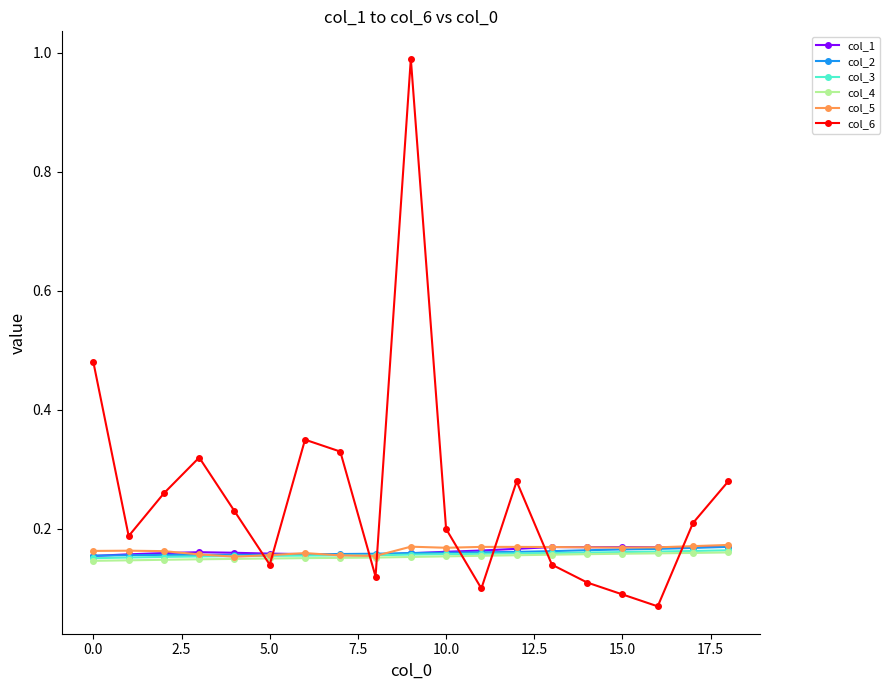

What is the greatest value displayed?

1.0